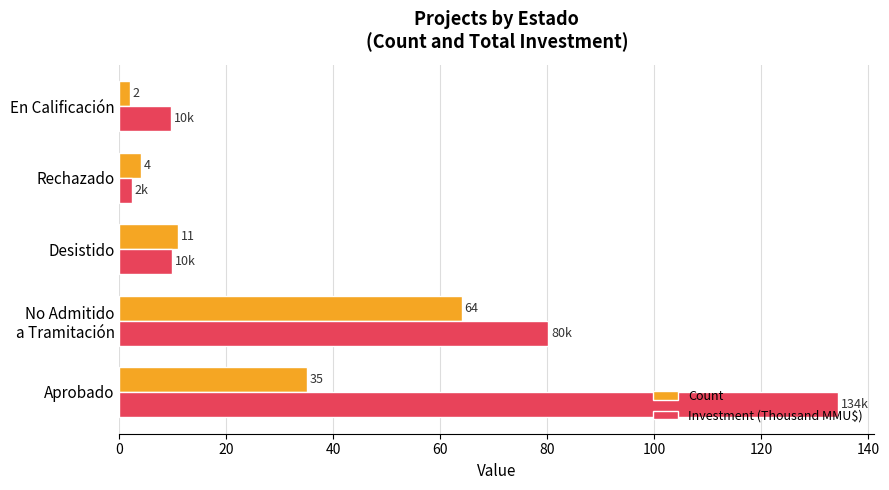

The value of Count at En Calificación is 2.0. True or false?

True